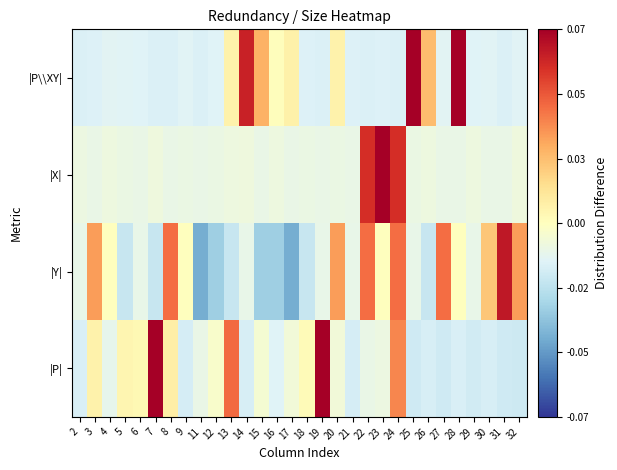

Reading left to right, list all the values displayed in this chart.

|P\\XY|: 2=-0.5	3=-0.5	4=-0.5	5=-0.5	6=-0.5	7=-0.5	8=-0.5	9=-0.5	11=-0.5	12=-0.5	13=0.2	14=2.1	15=0.9	16=0.0	17=0.2	18=-0.5	19=-0.5	20=0.2	21=-0.5	22=-0.5	23=-0.5	24=-0.5	25=2.7	26=0.9	27=-0.5	28=3.3	29=-0.5	30=-0.5	31=-0.5	32=-0.5
|X|: 2=-0.3	3=-0.3	4=-0.3	5=-0.3	6=-0.3	7=-0.3	8=-0.3	9=-0.3	11=-0.3	12=-0.3	13=-0.3	14=-0.3	15=-0.3	16=-0.3	17=-0.3	18=-0.3	19=-0.3	20=-0.3	21=-0.3	22=2.0	23=4.4	24=2.0	25=-0.3	26=-0.3	27=-0.3	28=-0.3	29=-0.3	30=-0.3	31=-0.3	32=-0.3
|Y|: 2=-0.4	3=1.1	4=0.0	5=-0.7	6=-0.4	7=-0.7	8=1.5	9=0.0	11=-1.5	12=-1.1	13=-0.7	14=-0.4	15=-1.1	16=-1.1	17=-1.5	18=-0.7	19=-0.4	20=1.1	21=-0.4	22=1.5	23=0.0	24=1.5	25=-0.4	26=-0.7	27=1.5	28=0.0	29=-0.4	30=0.8	31=2.2	32=1.1
|P|: 2=-0.5	3=0.2	4=-0.4	5=0.2	6=0.1	7=3.7	8=0.3	9=-0.6	11=-0.4	12=-0.1	13=1.5	14=-0.6	15=-0.2	16=-0.5	17=-0.2	18=0.1	19=2.6	20=-0.2	21=-0.6	22=-0.4	23=-0.3	24=1.3	25=-0.7	26=-0.6	27=-0.7	28=-0.5	29=-0.6	30=-0.6	31=-0.7	32=-0.7